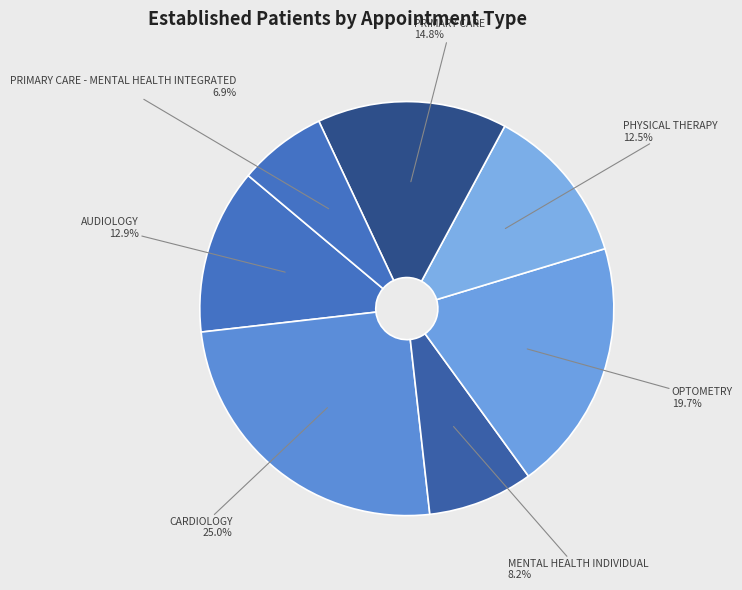

To the nearest percent, what is the difference between the largest and smallest slice percentages?

18%